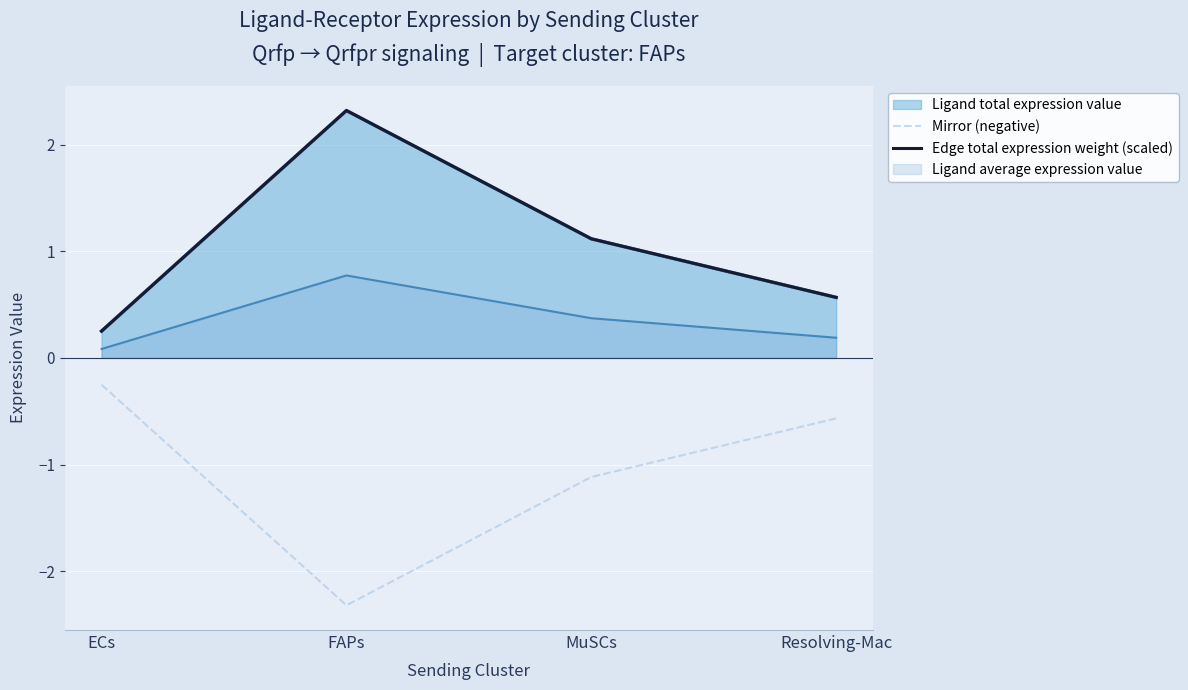

Which series has the widest spread of values?

Mirror (negative)